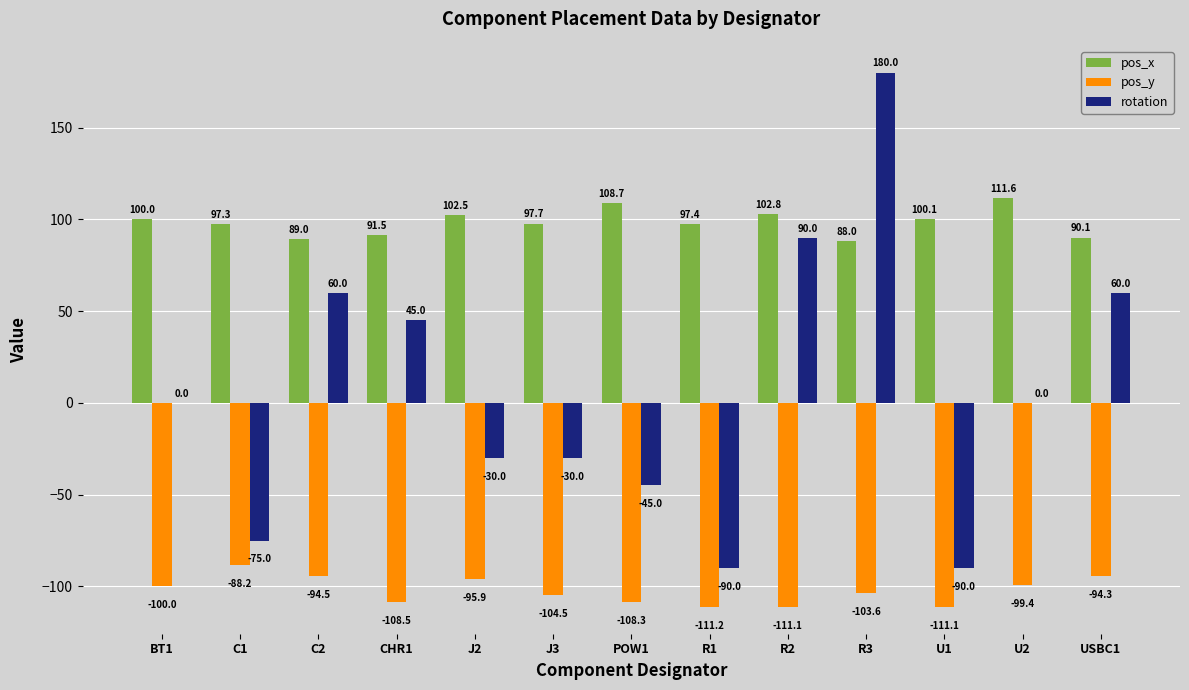

Is it true that rotation equals -48.8 at J2?

False